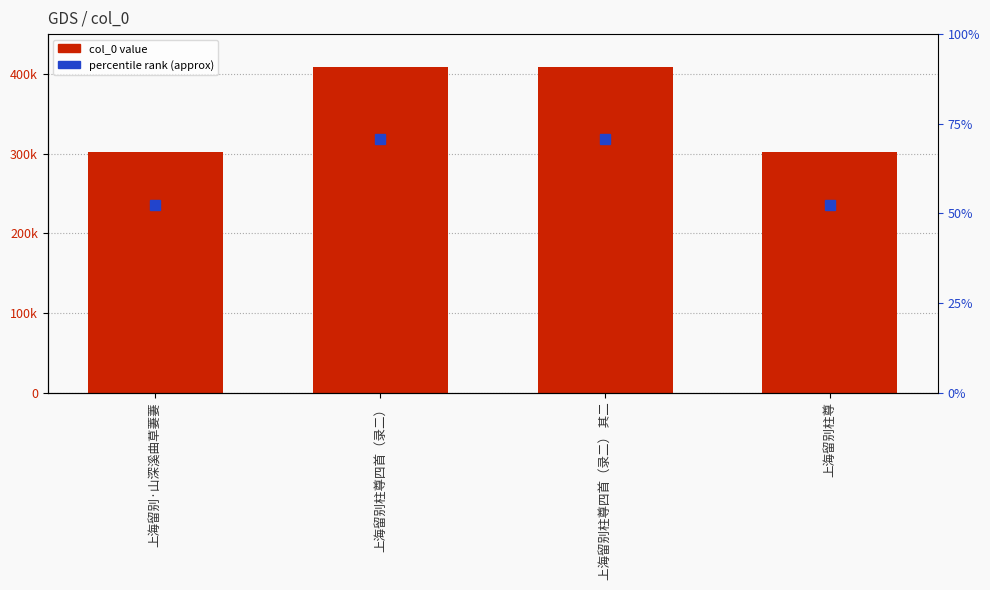

What is the value of the 4th bar from the left?

301908